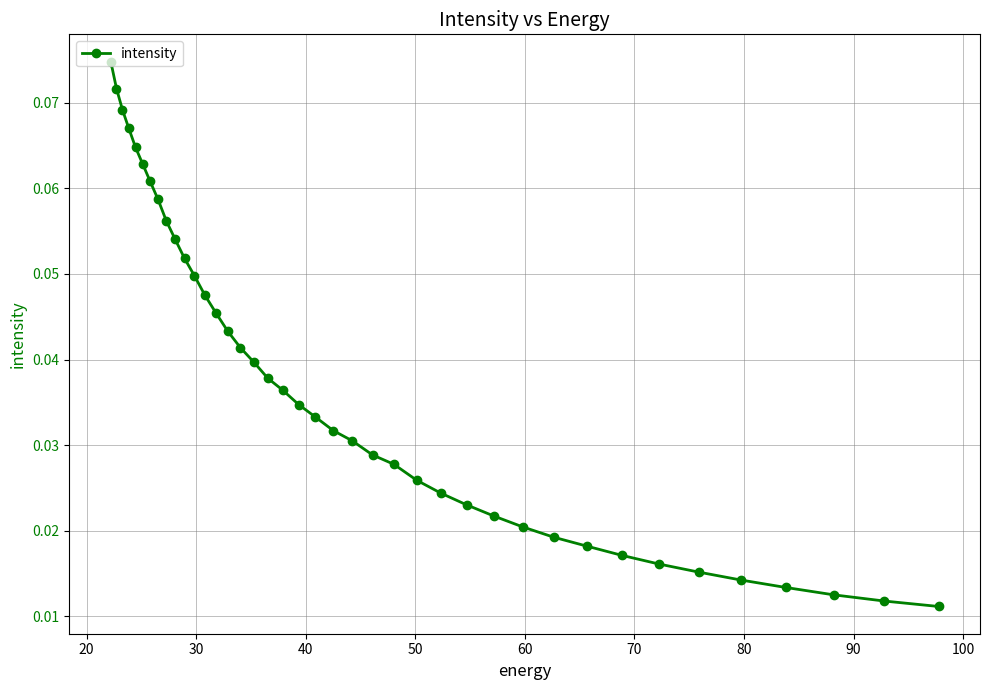

Count the values in the range 0 to 1.

40